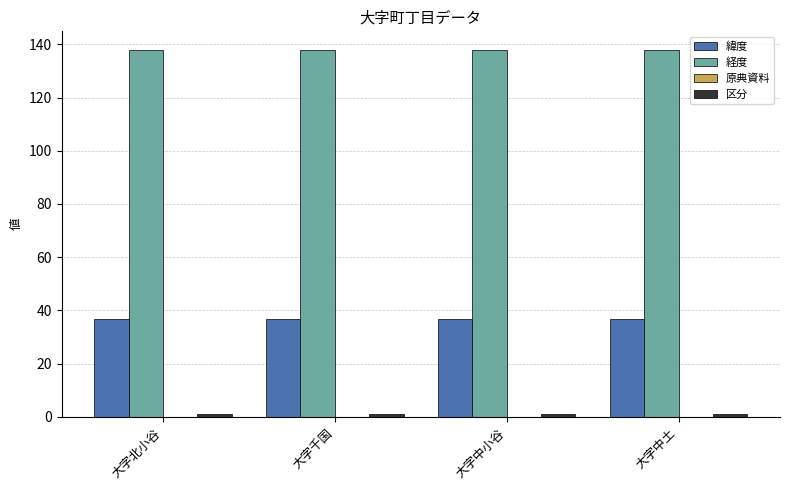

Which series has the largest total across all categories?

経度